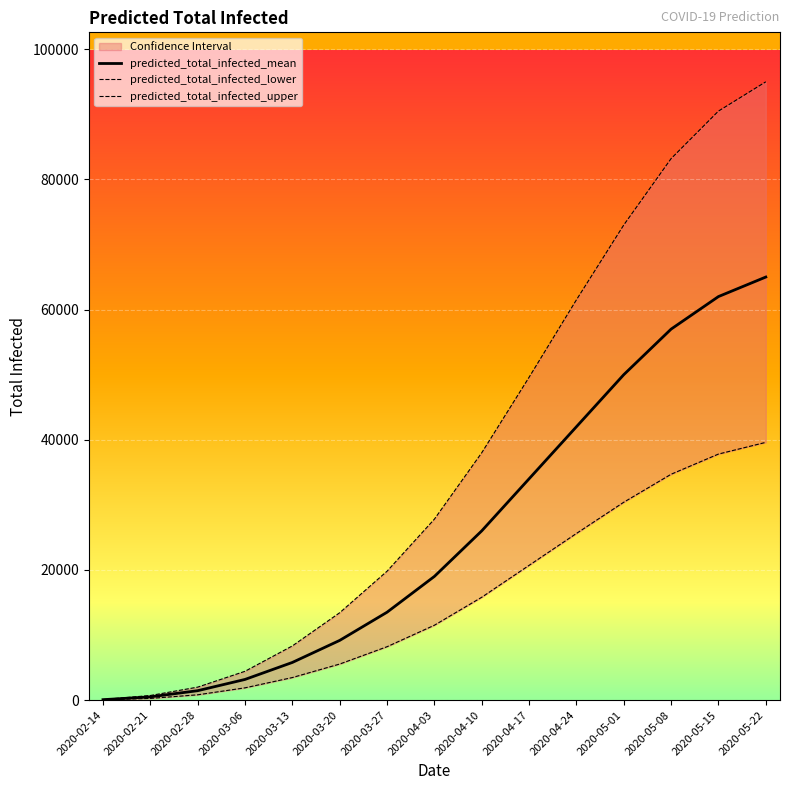

What is the average value of the predicted_total_infected_lower series?

15752